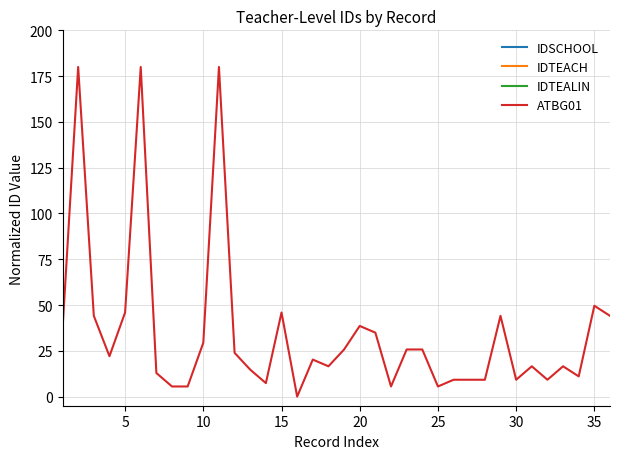

Is the value of IDTEACH at 11 greater than the value of IDTEALIN at 20?

No